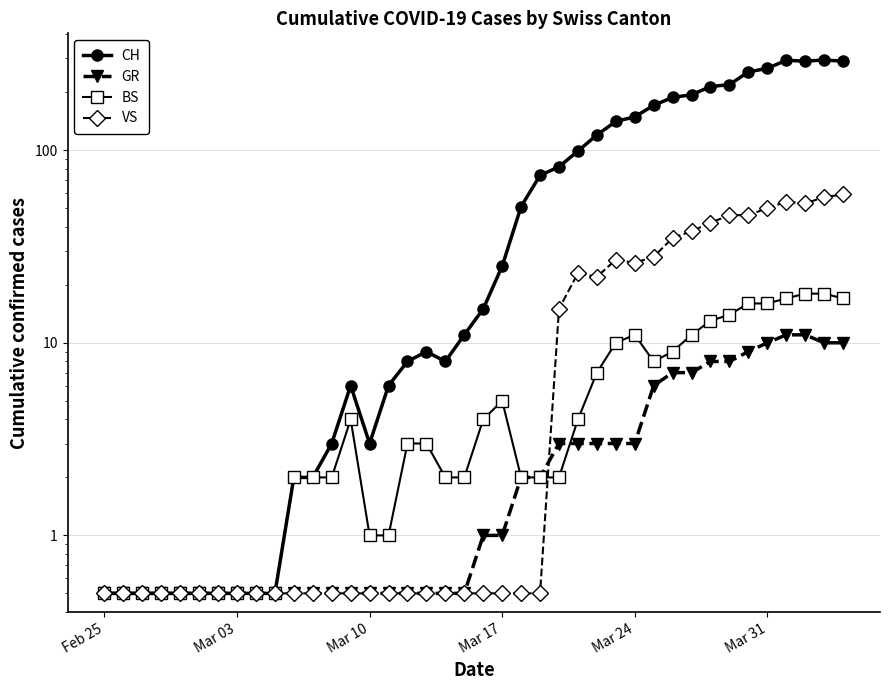

True or false: VS and CH intersect in this chart.

False